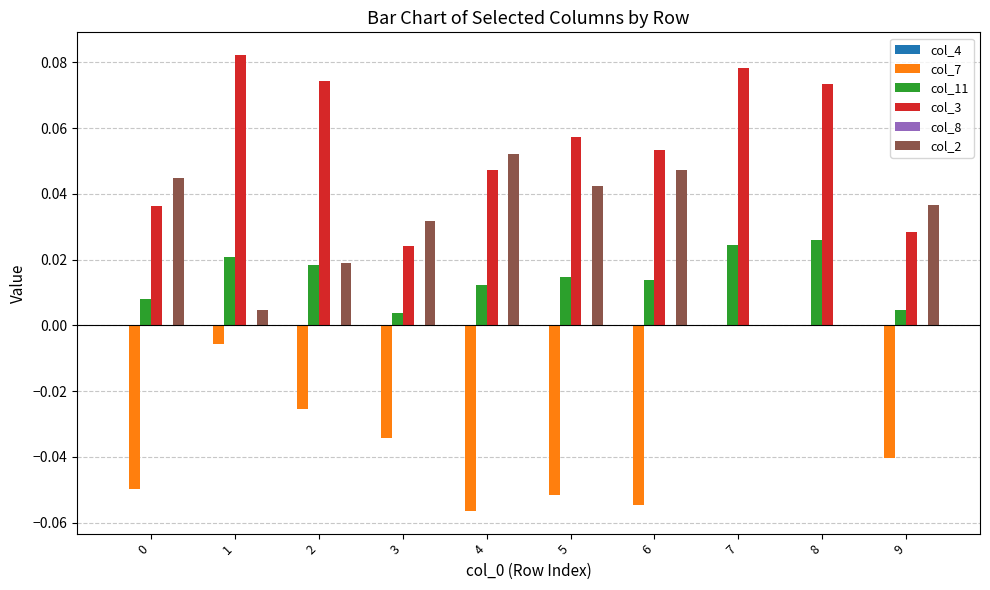

Is the value of col_7 at 8 greater than the value of col_11 at 3?

No